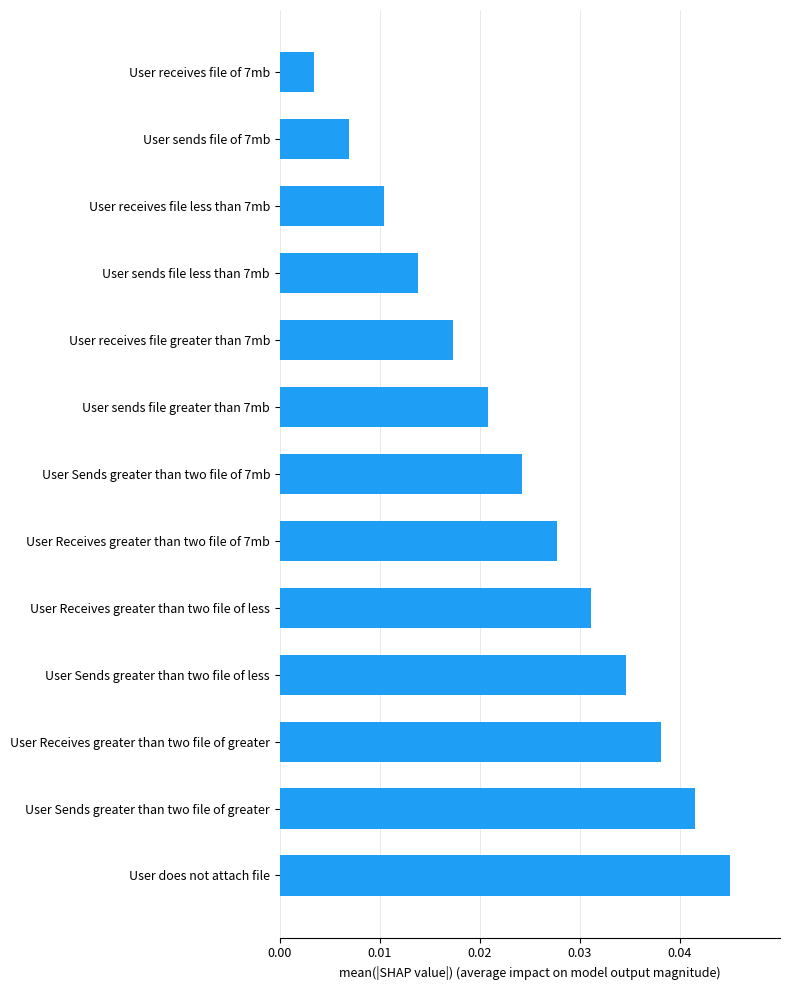

What is the label of the 6th bar from the bottom?

User Receives greater than two file of 7mb